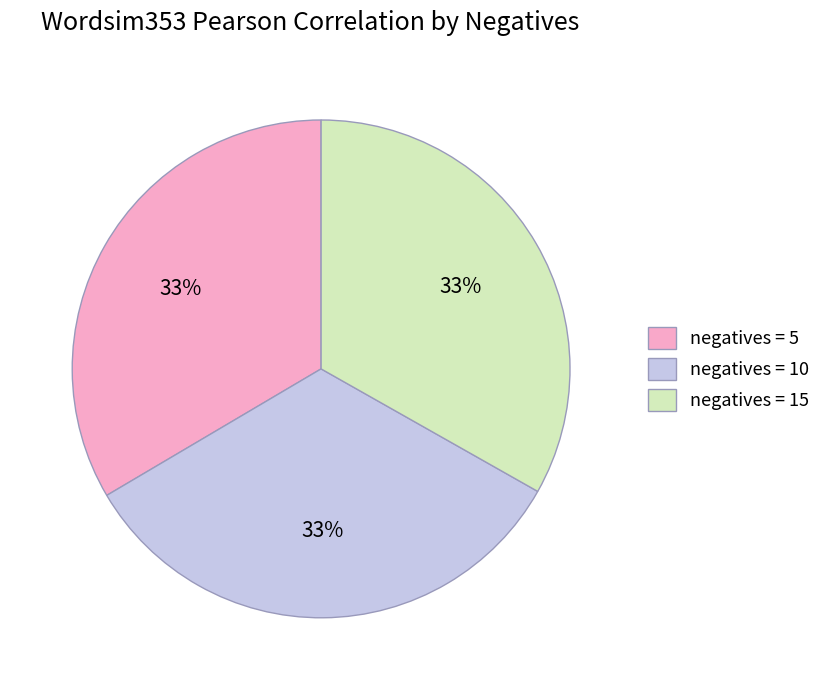

Combined, do negatives = 10 and negatives = 5 account for over 50%?

Yes